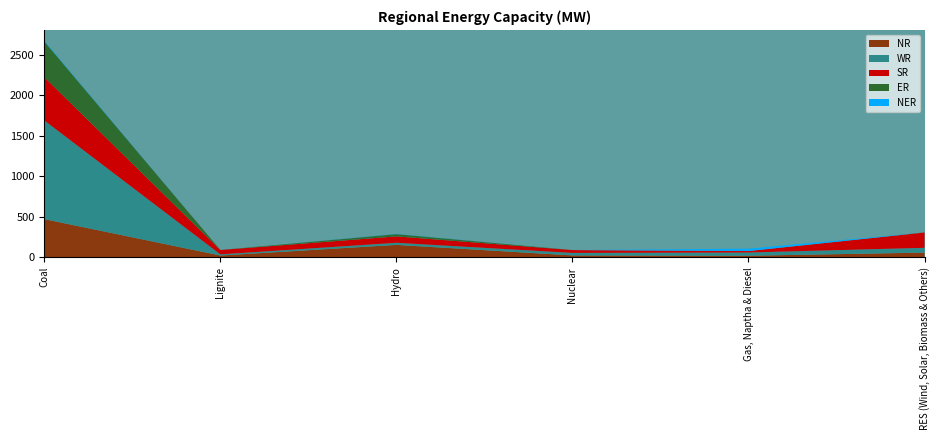

Reading left to right, transcribe all the data shown in this chart.

NR: 471	22	153	23	19	58
WR: 1219	14	26	31	40	59
SR: 534	54	79	35	18	189
ER: 442	0	28	0	0	1
NER: 8	0	3	0	29	0